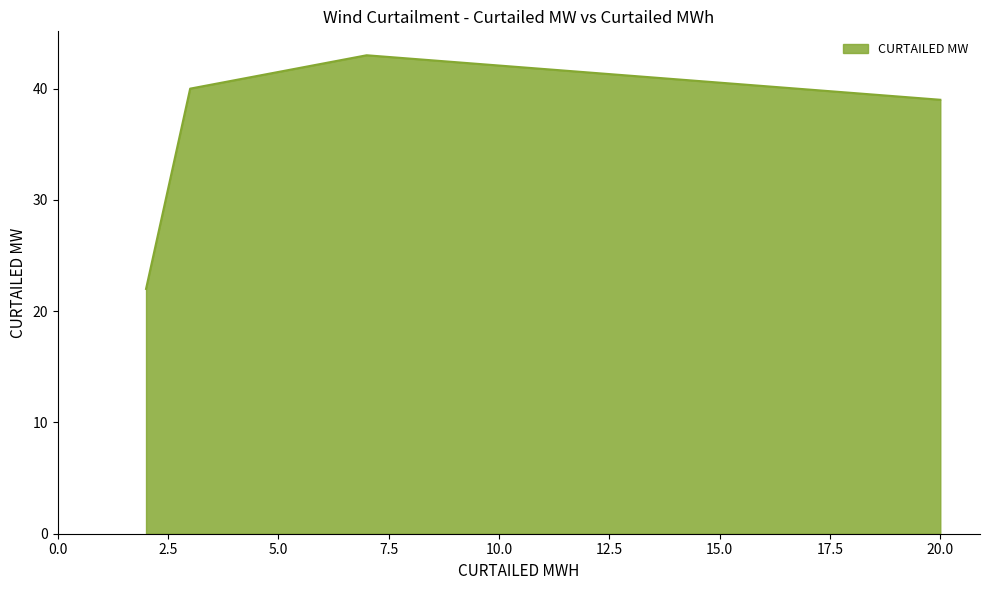

What is the average value?

36